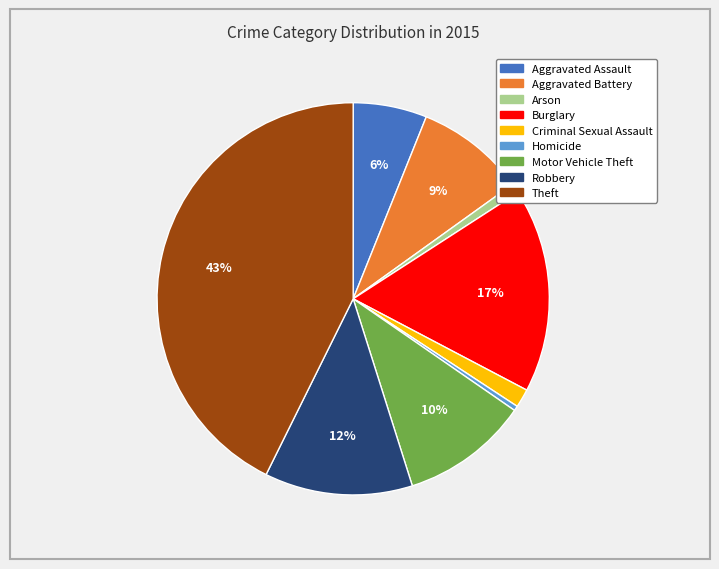

Is it true that Burglary is 17% of the pie?

True